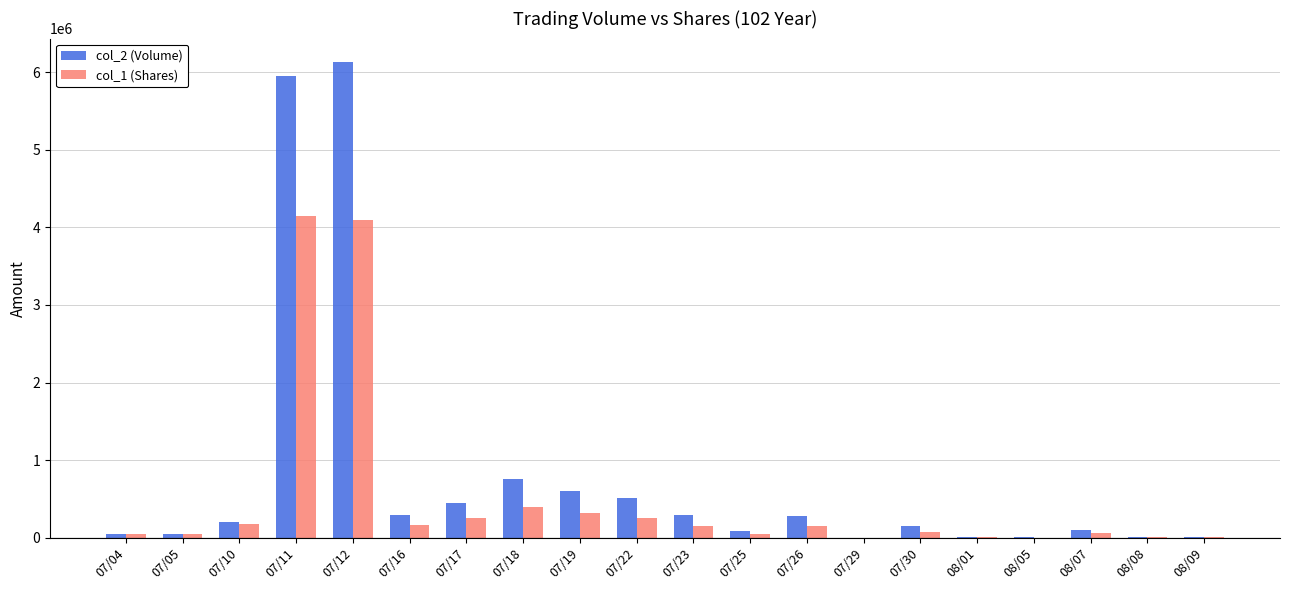

What are all the series names shown in the legend?

col_2 (Volume), col_1 (Shares)